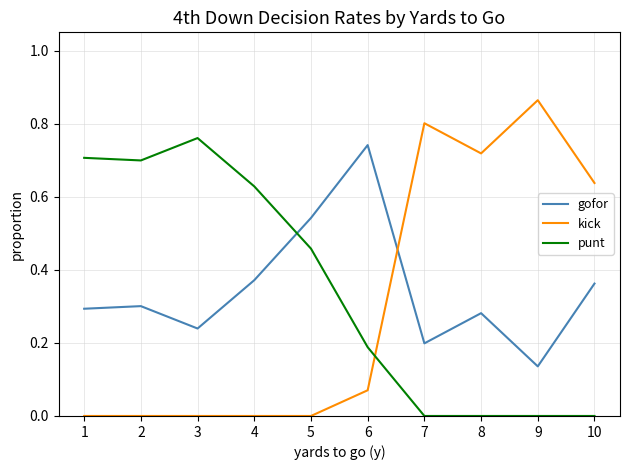

What is the total value across all series at 3?

1.0